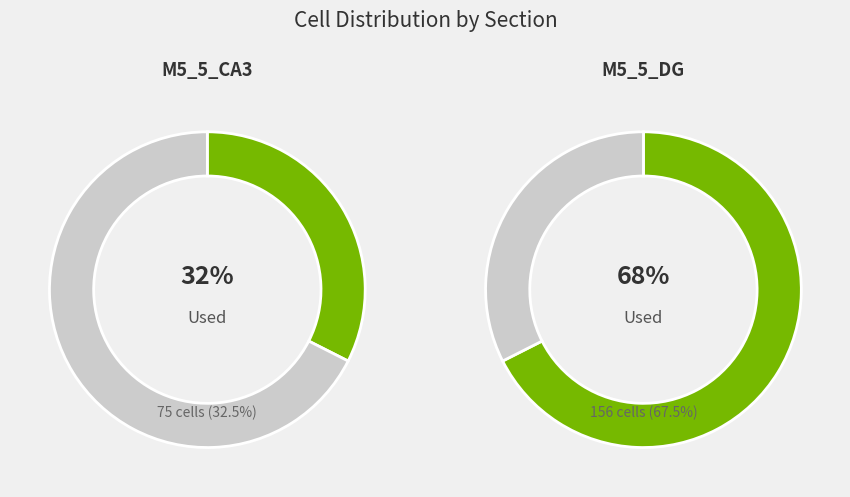

Is it true that M5_5_DG is 74% of the pie?

False